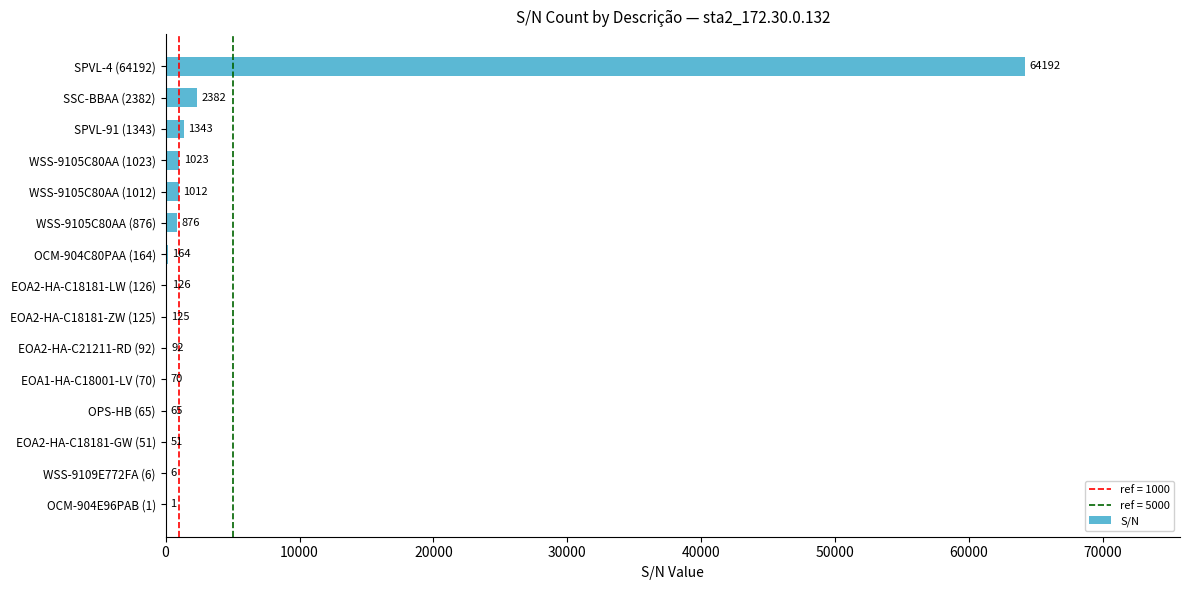

The chart shows a value of 876 at WSS-9105C80AA (876). True or false?

True